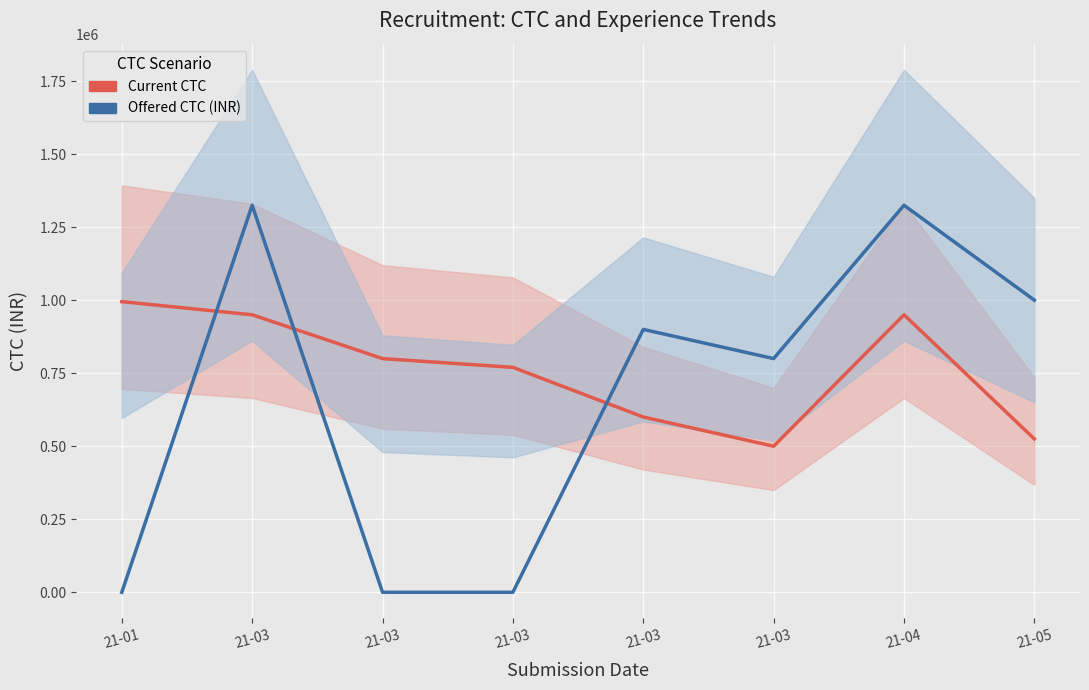

After their last crossing, which series has the higher values: Current CTC or Offered CTC (INR)?

Offered CTC (INR)